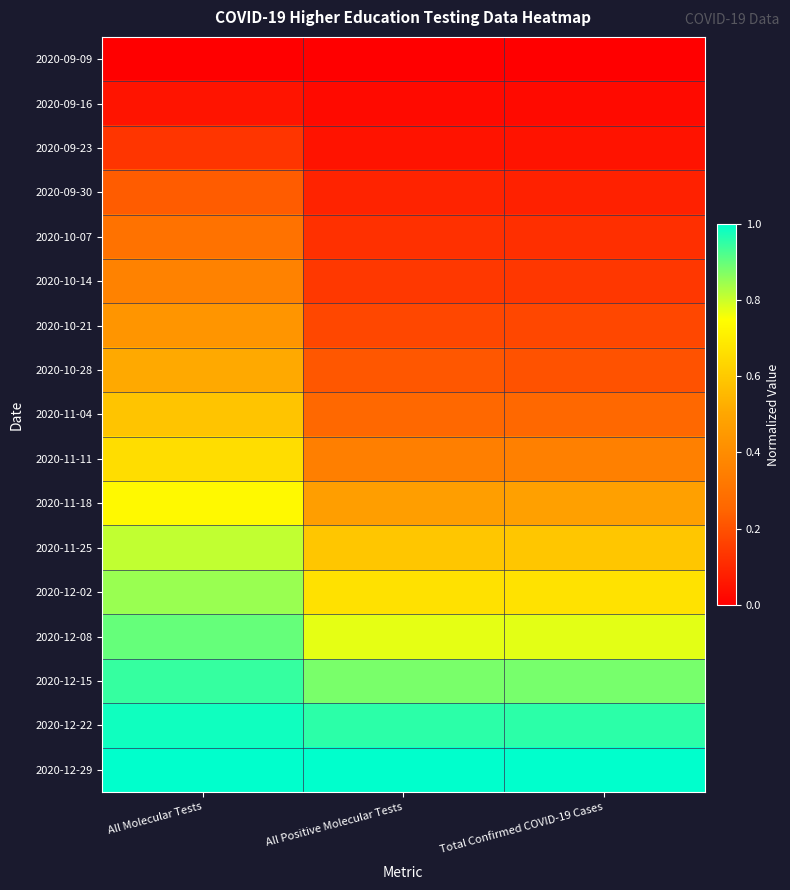

Rank the series by their maximum value, from lowest to highest.

2020-09-09, 2020-09-16, 2020-09-23, 2020-09-30, 2020-10-07, 2020-10-14, 2020-10-21, 2020-10-28, 2020-11-04, 2020-11-11, 2020-11-18, 2020-11-25, 2020-12-02, 2020-12-08, 2020-12-15, 2020-12-22, 2020-12-29